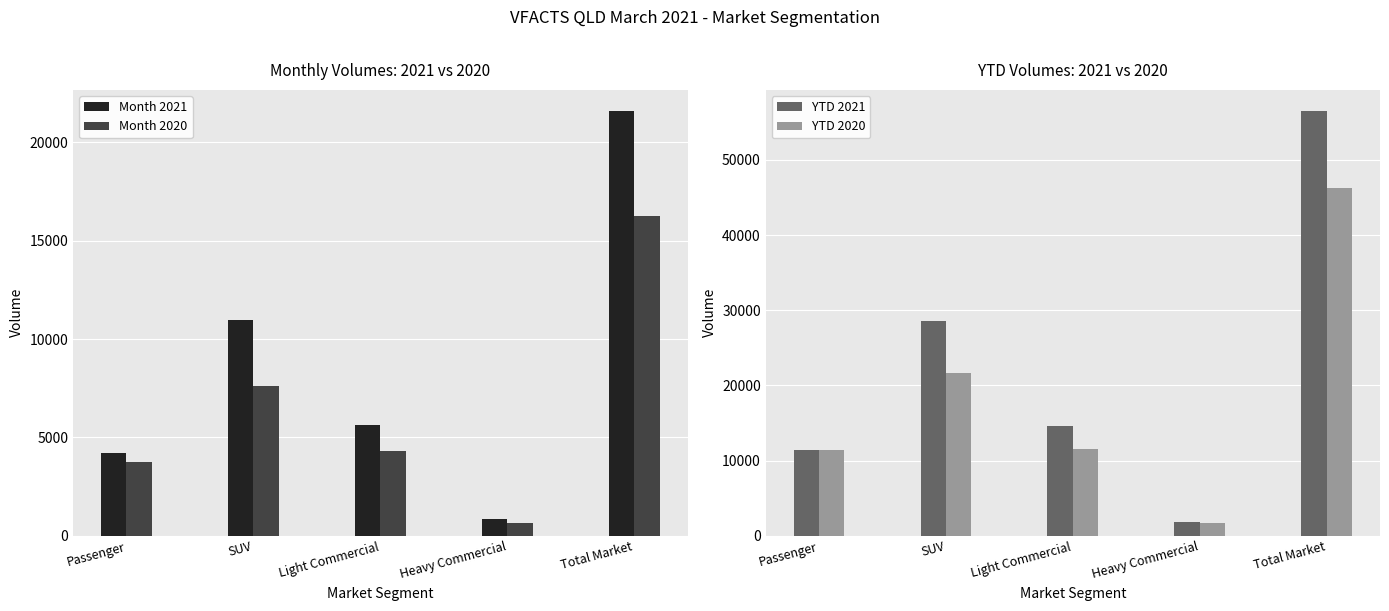

The value of Month 2020 at Light Commercial is 2005. True or false?

False